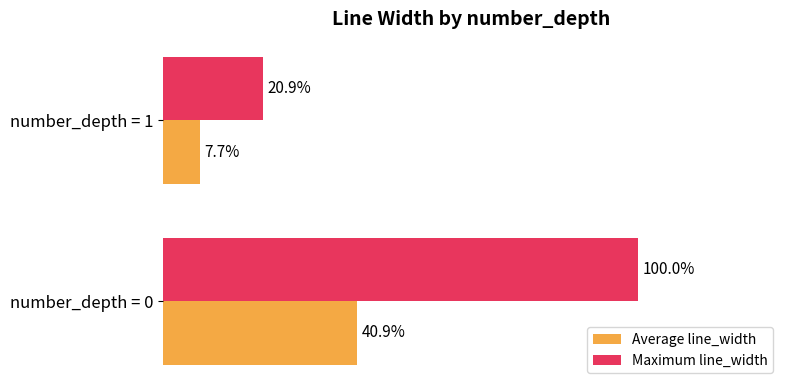

Which series changed the most between number_depth = 0 and number_depth = 1?

Maximum line_width